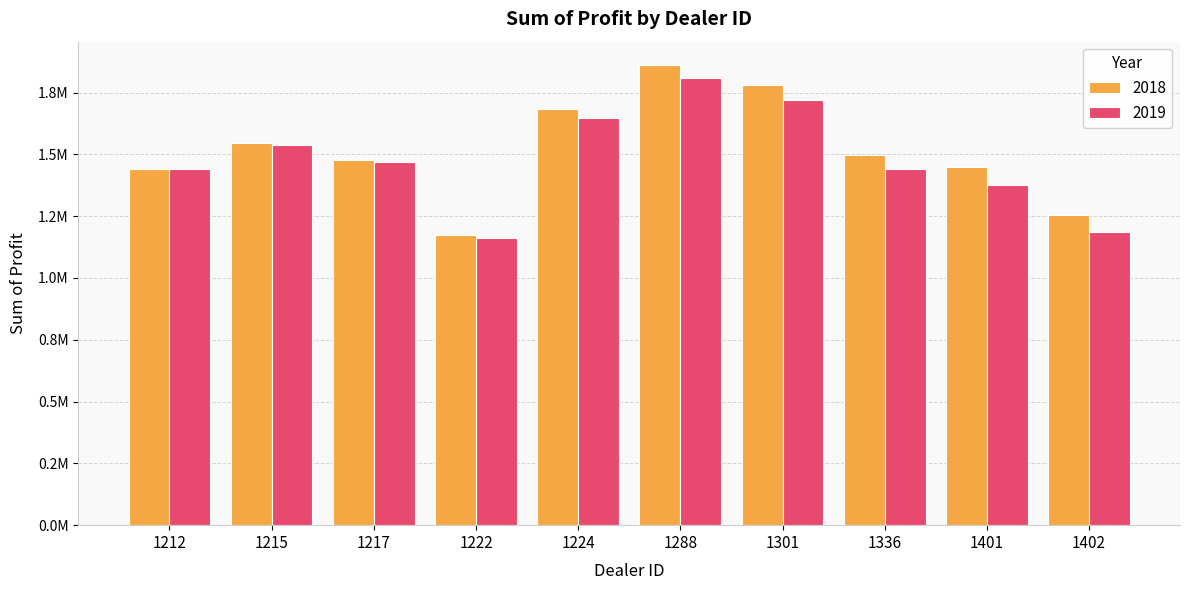

Reading left to right, list all the values displayed in this chart.

2018: 1442501.0	1546386.2	1477022.5	1173165.0	1684246.0	1862804.0	1782083.8	1499372.0	1448764.8	1254783.5
2019: 1438925.0	1539600.0	1468762.5	1163362.5	1648825.0	1810750.0	1721337.5	1441162.5	1377400.0	1187612.5